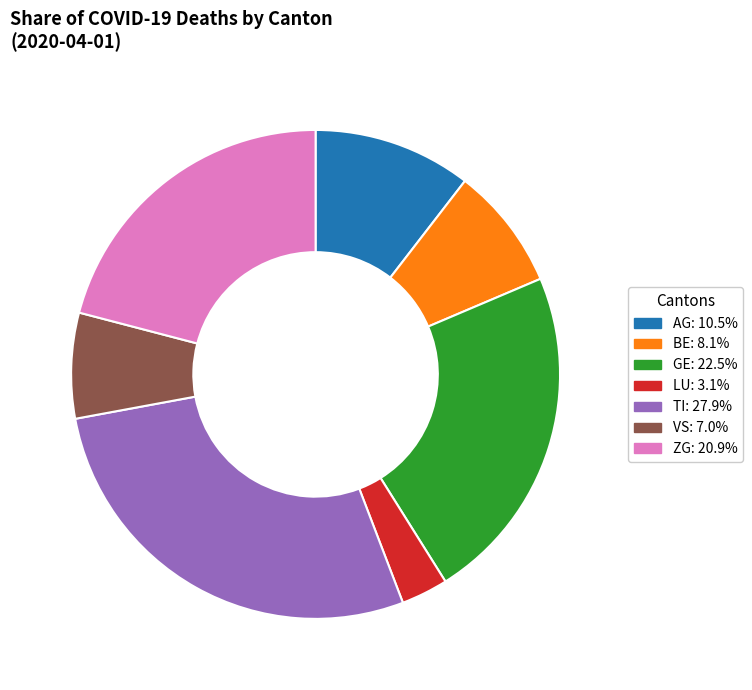

Does any single category account for the majority?

No